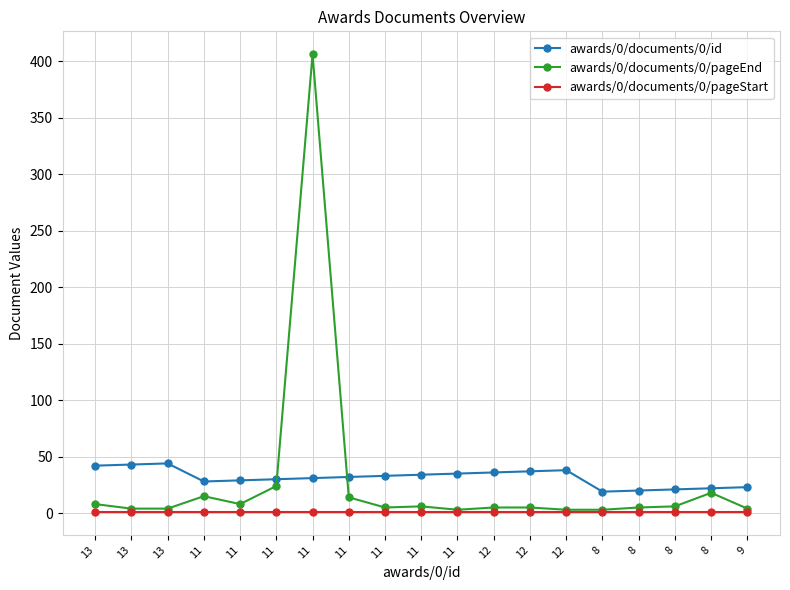

The awards/0/documents/0/pageEnd series shows 5 at 8. True or false?

True